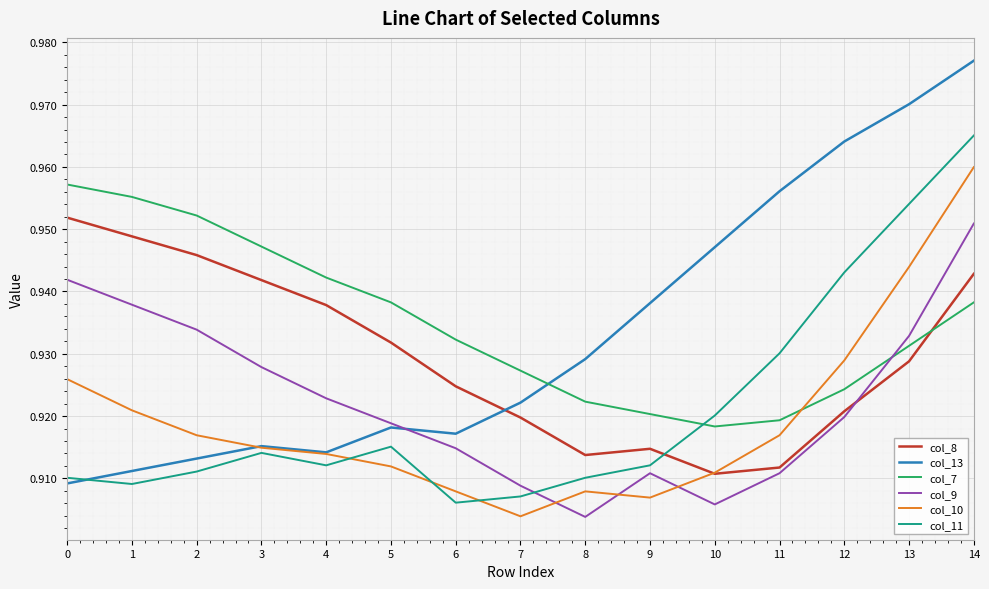

At which category is the sum across all series the highest?

14